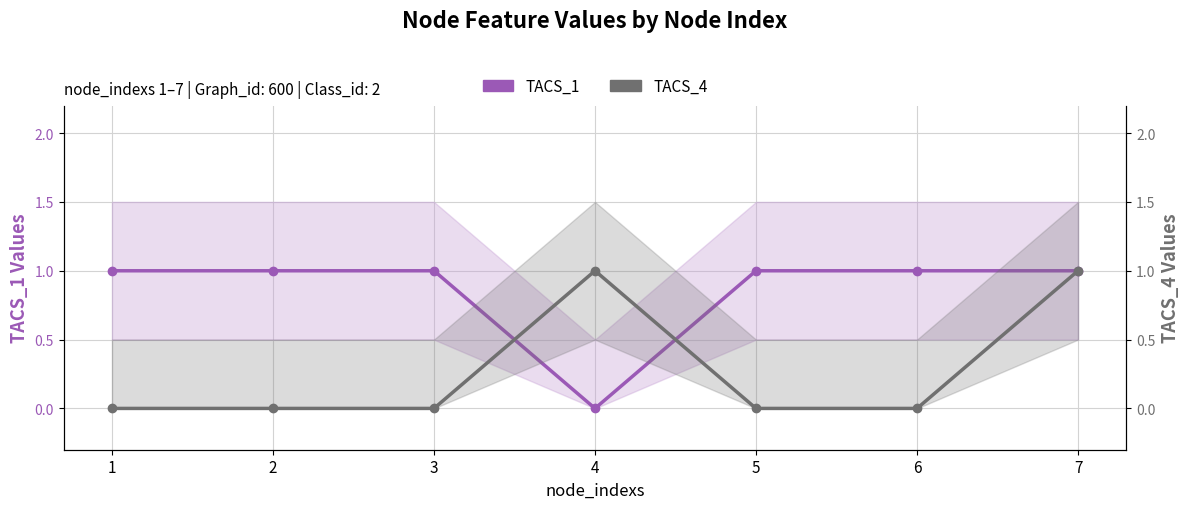

Which has a higher value, 7 or 1?

7